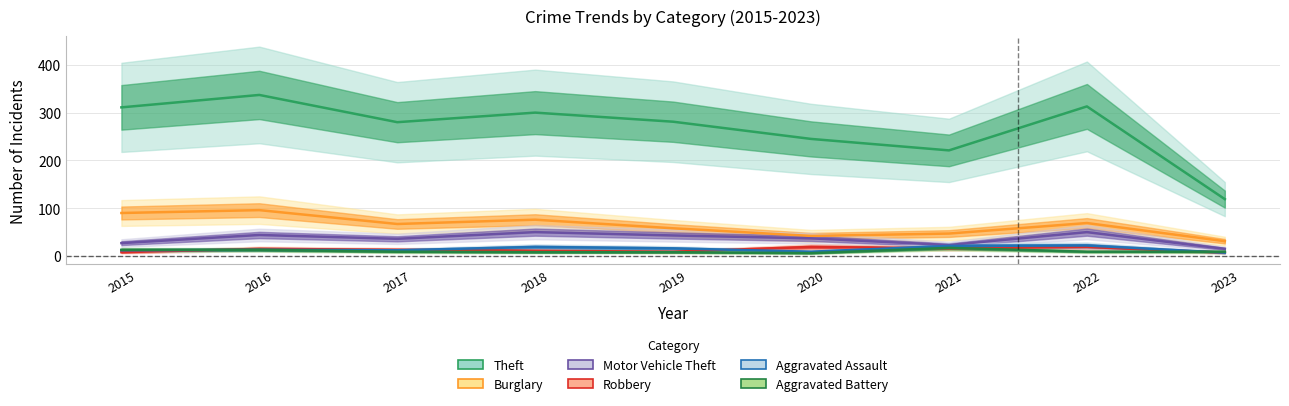

True or false: Aggravated Battery and Motor Vehicle Theft intersect in this chart.

False